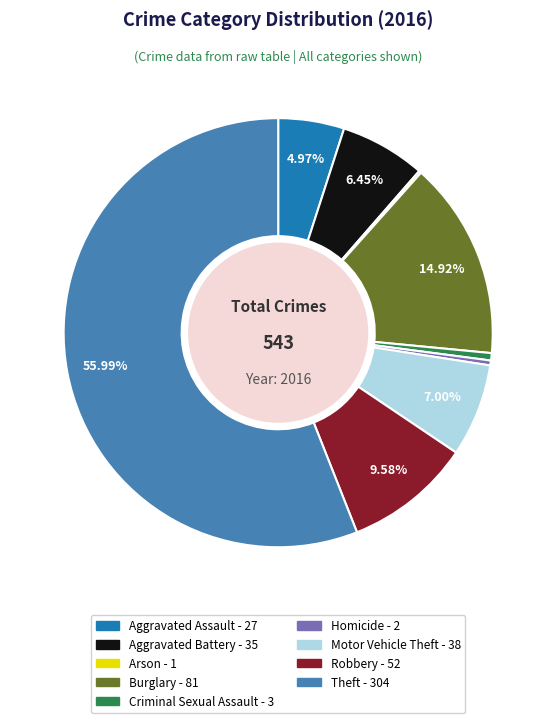

Do Robbery and Criminal Sexual Assault together represent more than half of the pie?

No